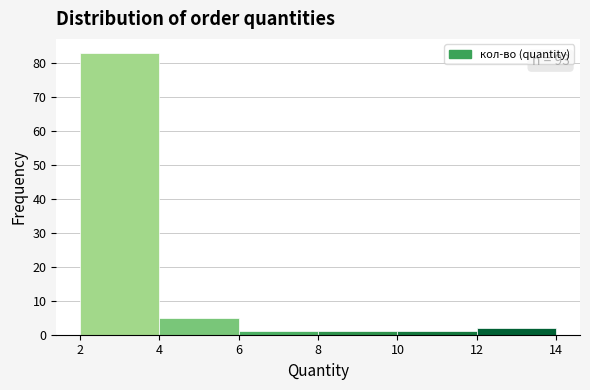

Over which range of the x-axis is the bar tallest?

2 to 4